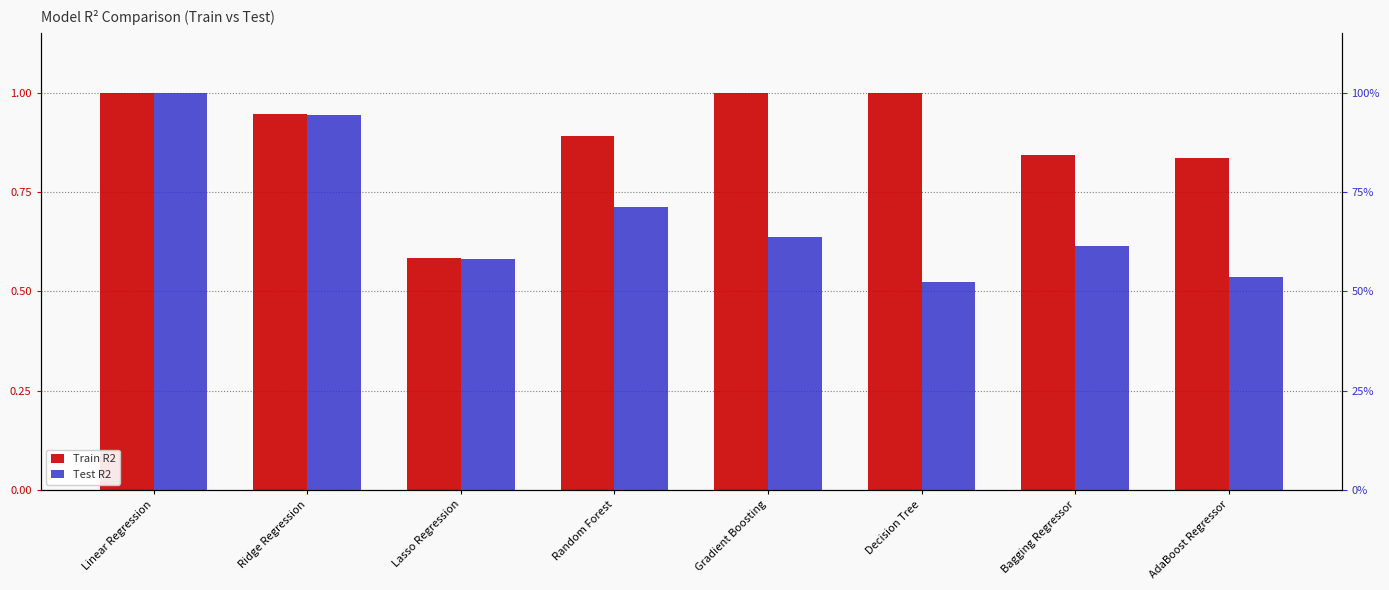

Which has a higher value, Bagging Regressor or Gradient Boosting?

Gradient Boosting